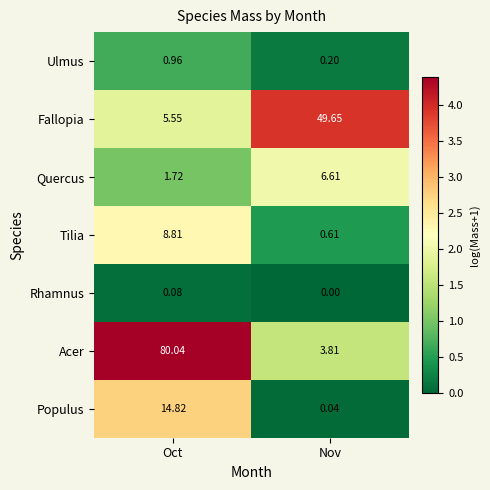

Which series has the largest total across all categories?

Acer